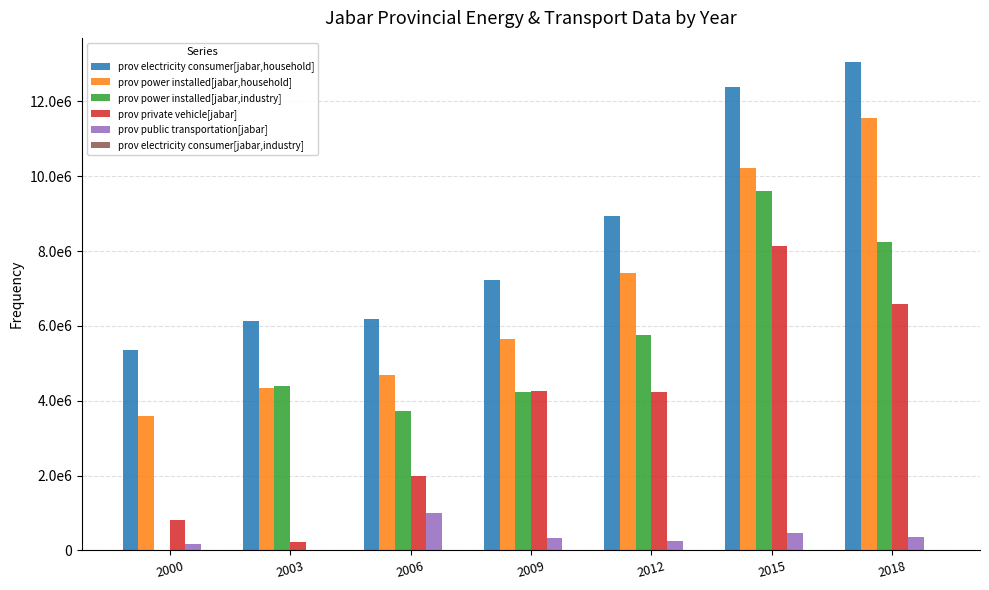

Which series has the largest total across all categories?

prov electricity consumer[jabar,household]